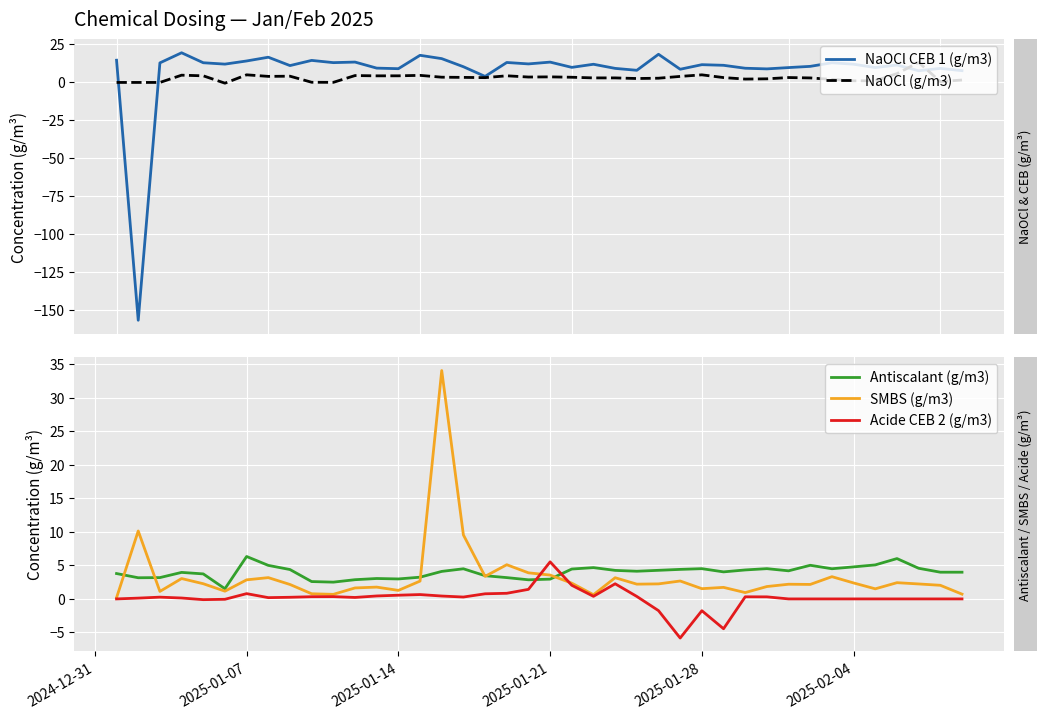

Is it true that Antiscalant (g/m3) equals 4.1 at 15?

True